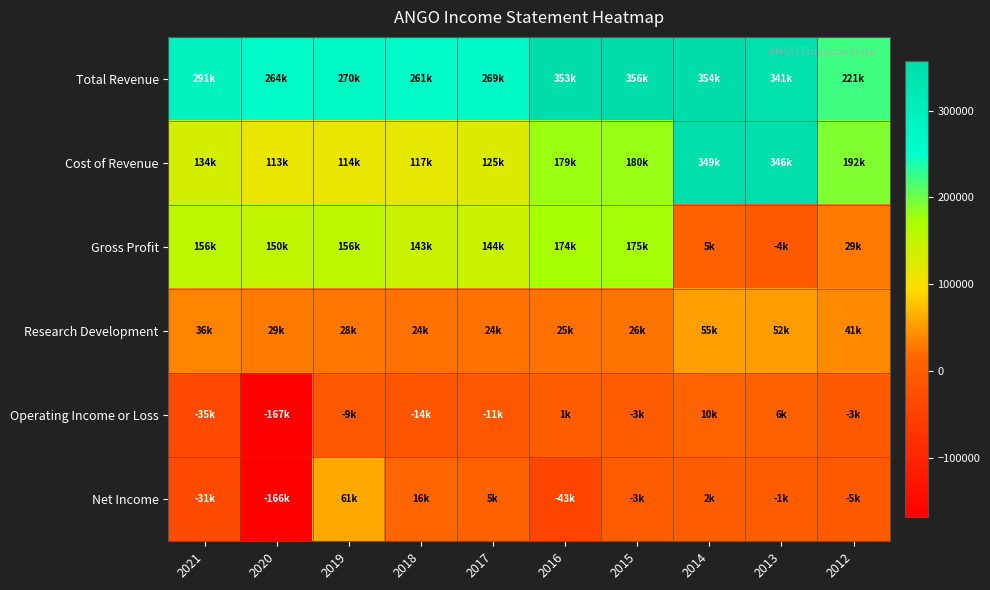

At which category is the sum across all series the highest?

2014